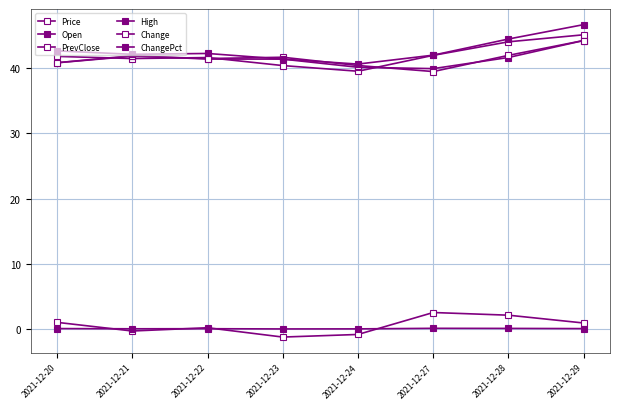

How many data points does each series have?

8